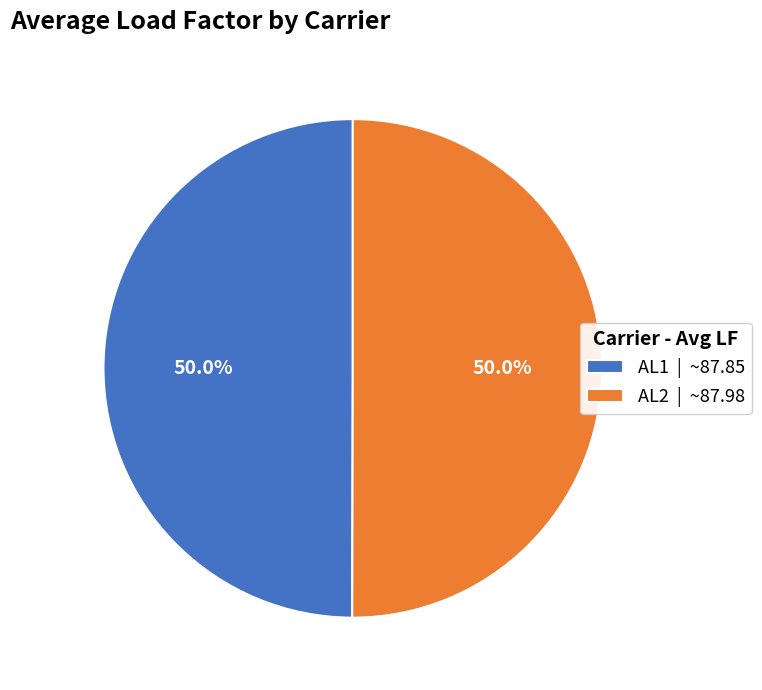

What percentage is NOT represented by AL1 | ~87.85?

50.0%